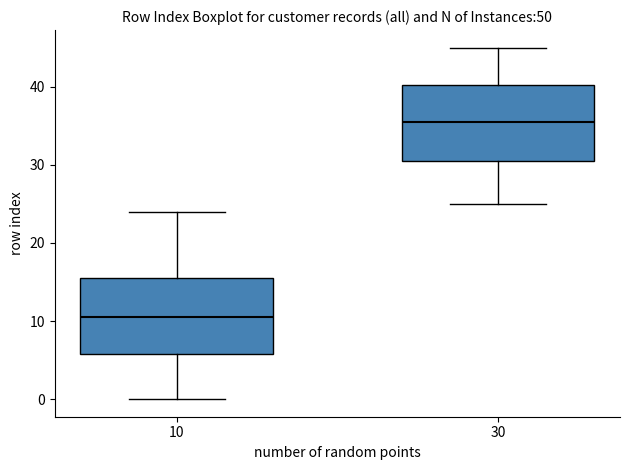

Where does the upper whisker of the box at x = 10 end on the y-axis? The values are not printed on the chart, so give them approximately, as read against the axis.

24